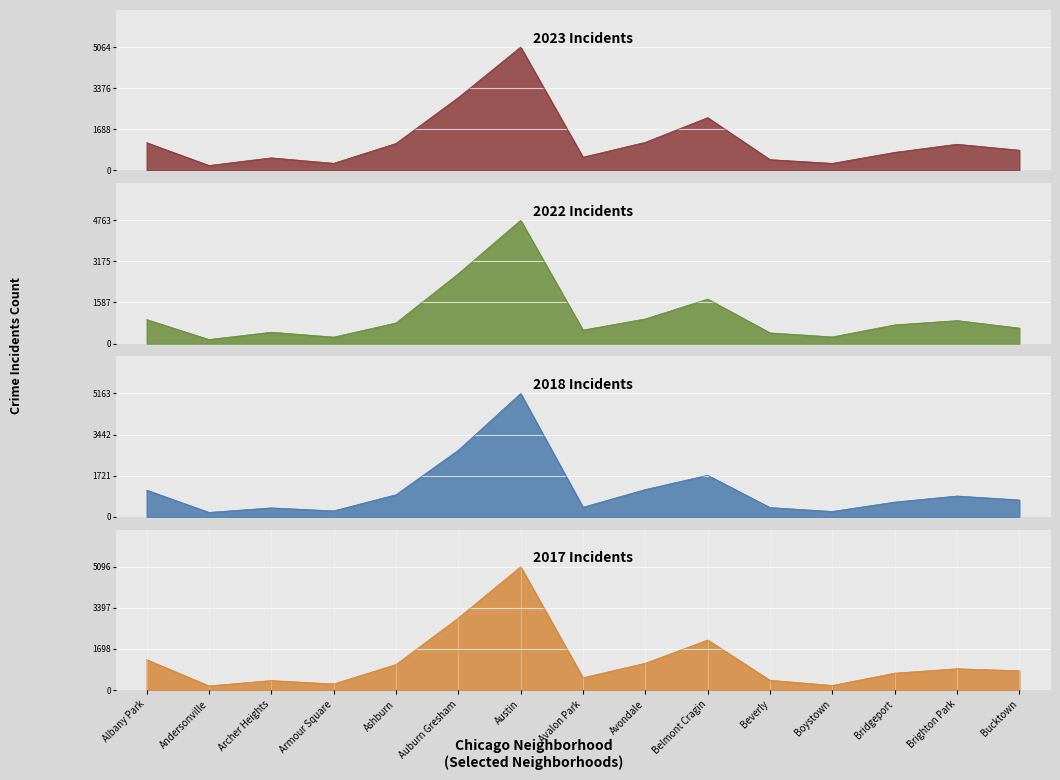

At which category does 2019 reach its first local peak?

Archer Heights